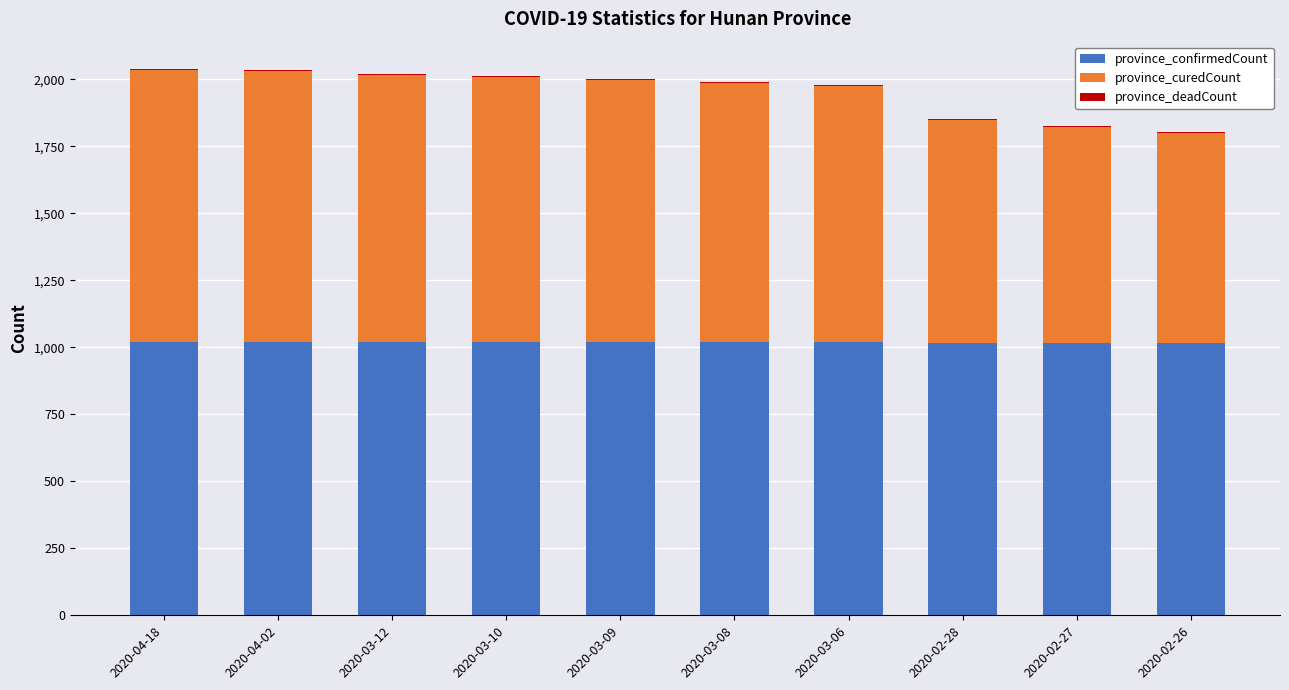

What is the maximum value for province_confirmedCount?

1019